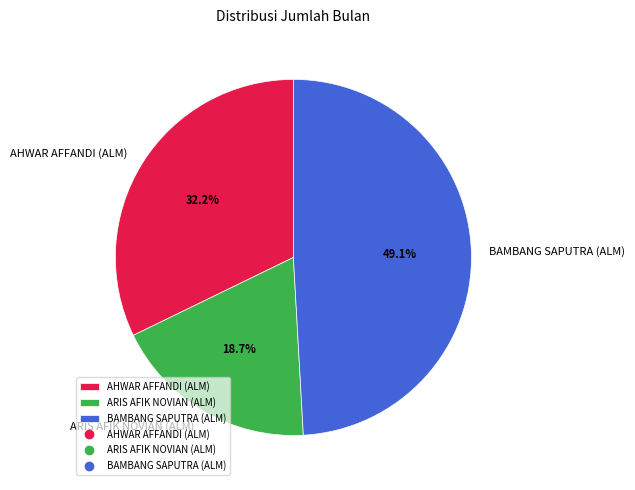

The AHWAR AFFANDI (ALM) slice represents 32% of the pie. True or false?

True